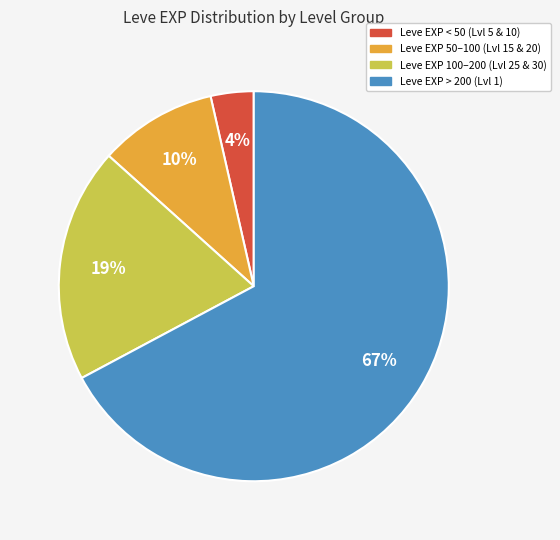

Count the number of slices in the pie.

4